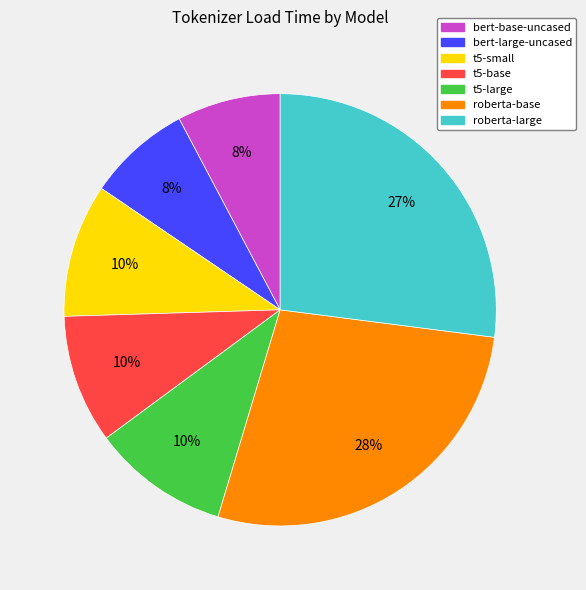

Which slice is the largest?

roberta-base